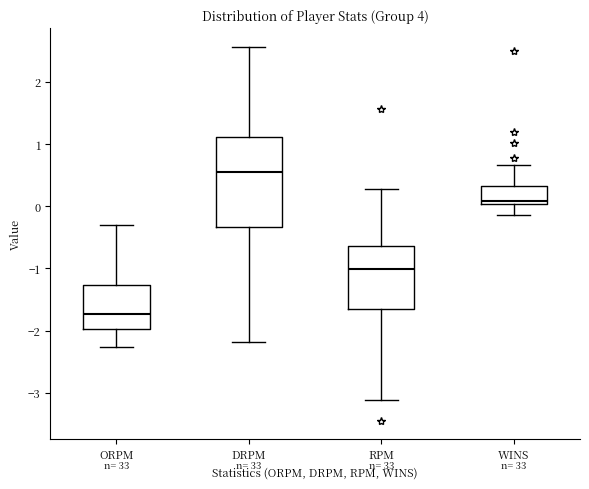

Reading left to right, transcribe this box plot: for each box, give where its median line is, the range the box spans, and where its two whiskers end, as read against the y-axis. The values are not printed on the chart, so give them approximately, as read against the axis.

ORPM: median -1.7, box -2.0 to -1.3, whiskers -2.3 to -0.3
DRPM: median 0.6, box -0.3 to 1.1, whiskers -2.2 to 2.6
RPM: median -1.0, box -1.7 to -0.6, whiskers -3.1 to 0.3
WINS: median 0.1, box 0.0 to 0.3, whiskers -0.1 to 0.7